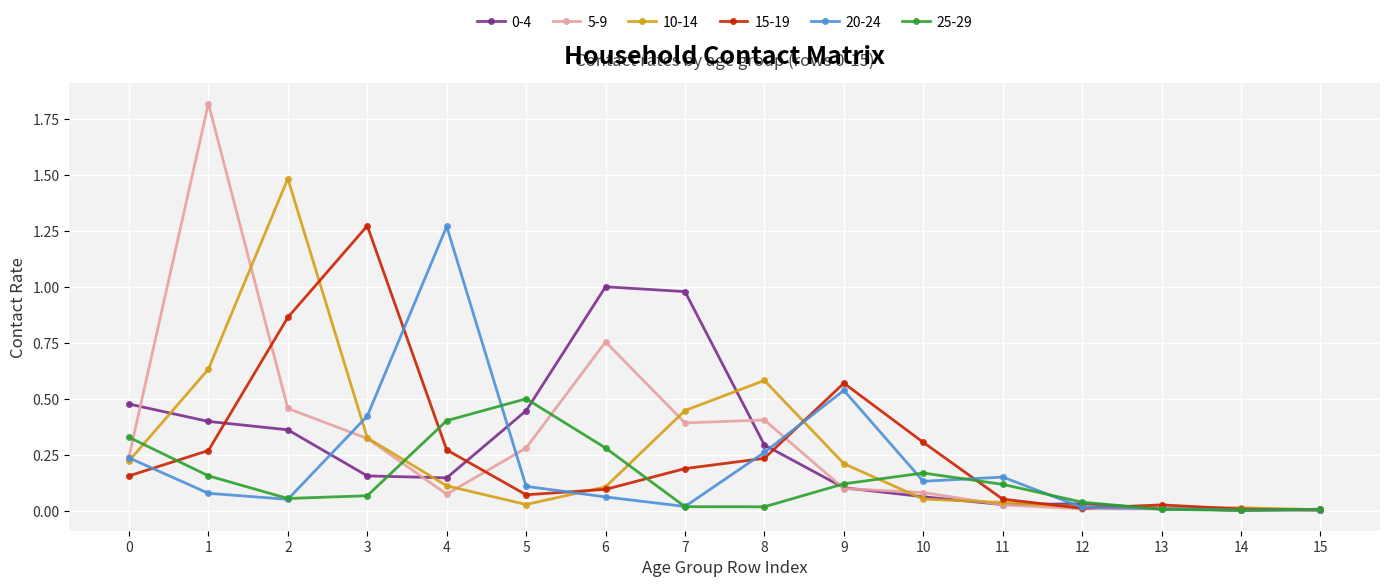

The 15-19 series shows 0.3 at 4. True or false?

True